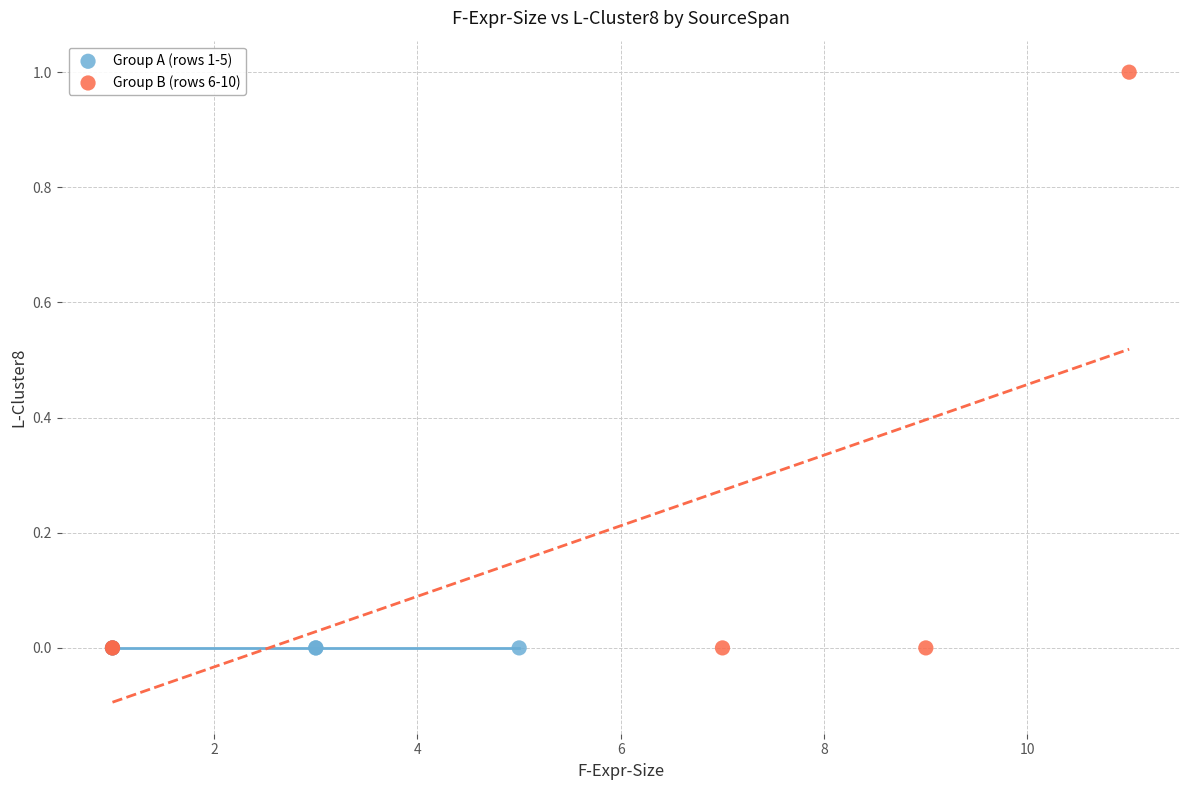

Which series contains the highest Y value?

Group B (rows 6-10)